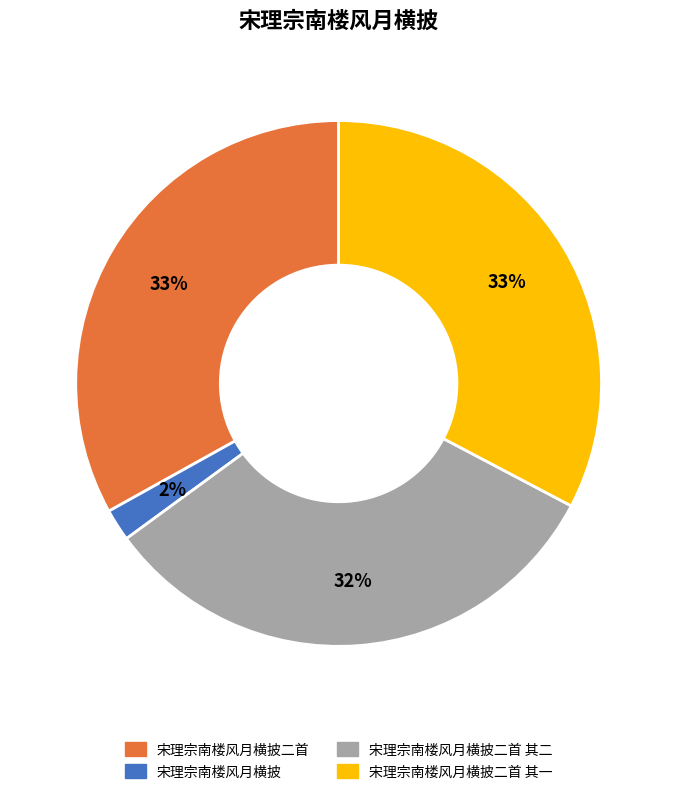

To the nearest percent, what is the difference between the largest and smallest slice percentages?

31%